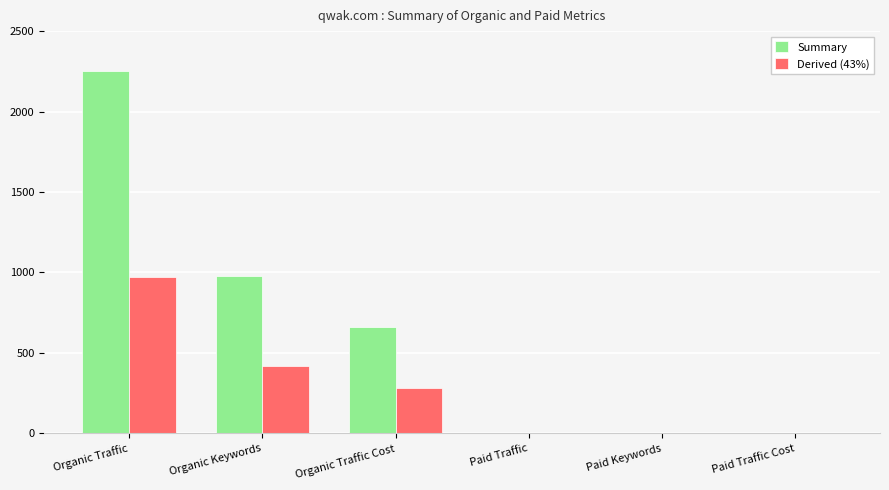

Which category has the highest value in the Derived (43%) series?

Organic Traffic